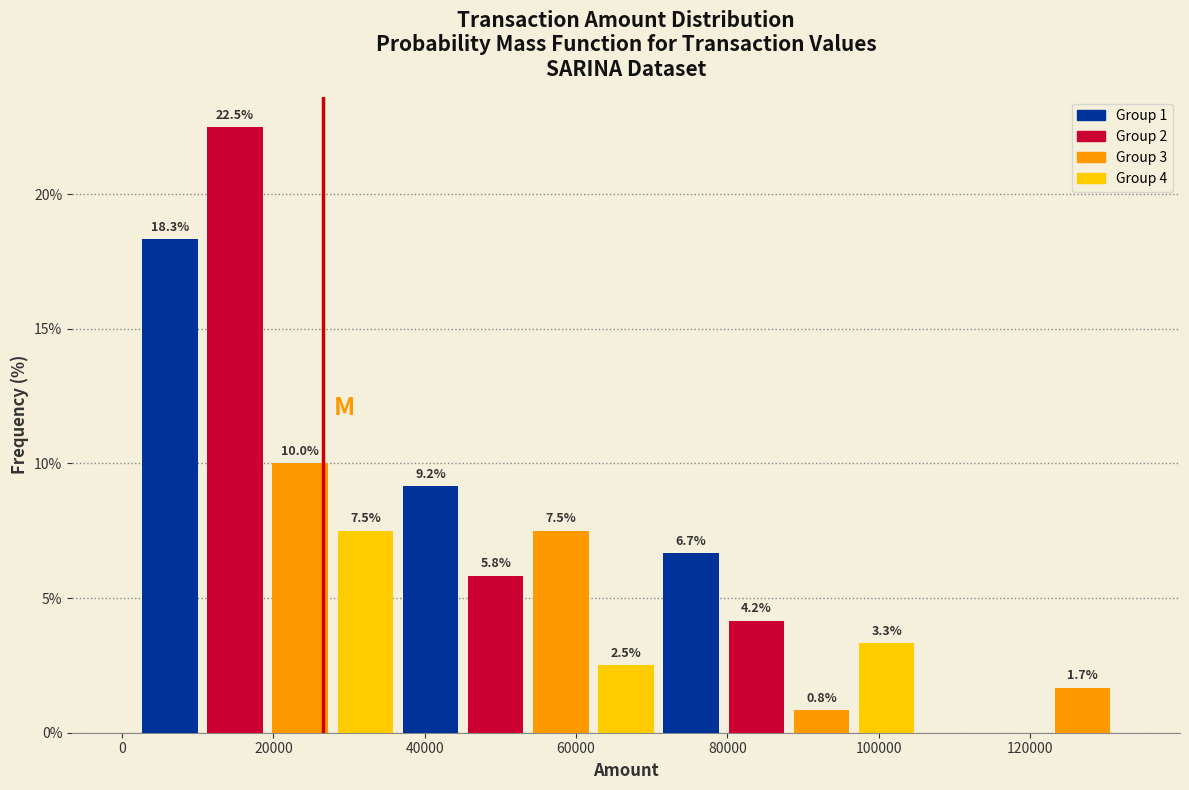

Which range on the x-axis has the tallest bar?

10000 to 20000